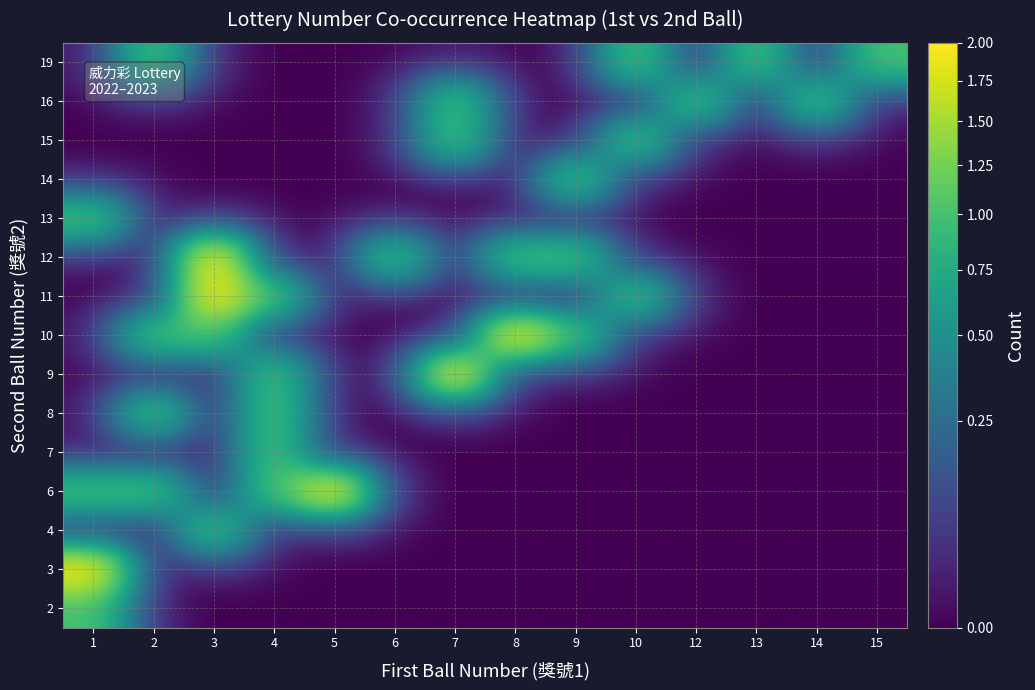

Reading left to right, extract all data points from this chart.

2: 1=1	2=0	3=0	4=0	5=0	6=0	7=0	8=0	9=0	10=0	12=0	13=0	14=0	15=0
3: 1=2	2=0	3=0	4=0	5=0	6=0	7=0	8=0	9=0	10=0	12=0	13=0	14=0	15=0
4: 1=0	2=0	3=1	4=0	5=0	6=0	7=0	8=0	9=0	10=0	12=0	13=0	14=0	15=0
6: 1=1	2=1	3=0	4=1	5=2	6=0	7=0	8=0	9=0	10=0	12=0	13=0	14=0	15=0
7: 1=0	2=0	3=0	4=1	5=0	6=0	7=0	8=0	9=0	10=0	12=0	13=0	14=0	15=0
8: 1=0	2=1	3=0	4=1	5=0	6=0	7=0	8=0	9=0	10=0	12=0	13=0	14=0	15=0
9: 1=0	2=0	3=0	4=1	5=0	6=0	7=2	8=0	9=0	10=0	12=0	13=0	14=0	15=0
10: 1=0	2=1	3=1	4=0	5=0	6=0	7=0	8=2	9=1	10=0	12=0	13=0	14=0	15=0
11: 1=0	2=0	3=2	4=1	5=0	6=0	7=0	8=0	9=0	10=1	12=0	13=0	14=0	15=0
12: 1=0	2=0	3=2	4=0	5=0	6=1	7=0	8=1	9=1	10=0	12=0	13=0	14=0	15=0
13: 1=1	2=0	3=0	4=0	5=0	6=0	7=0	8=0	9=0	10=0	12=0	13=0	14=0	15=0
14: 1=0	2=0	3=0	4=0	5=0	6=0	7=0	8=0	9=1	10=0	12=0	13=0	14=0	15=0
15: 1=0	2=0	3=0	4=0	5=0	6=0	7=1	8=0	9=0	10=1	12=0	13=0	14=0	15=0
16: 1=0	2=0	3=0	4=0	5=0	6=0	7=1	8=0	9=0	10=0	12=1	13=0	14=1	15=0
19: 1=0	2=1	3=0	4=0	5=0	6=0	7=0	8=0	9=0	10=1	12=0	13=1	14=0	15=1